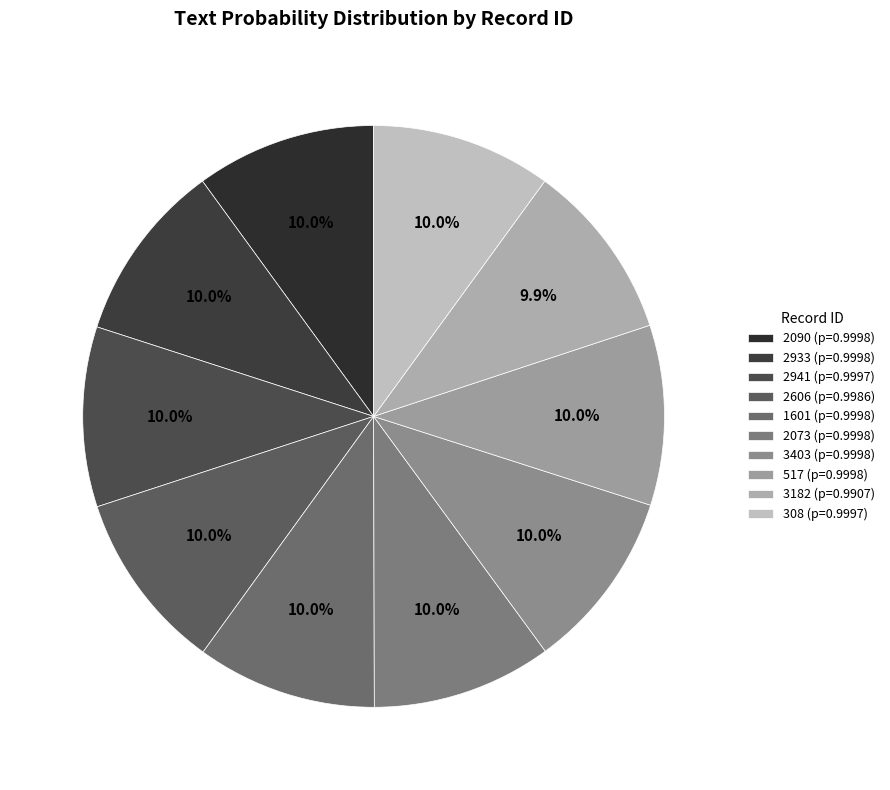

What is the smallest slice in the pie chart?

3182